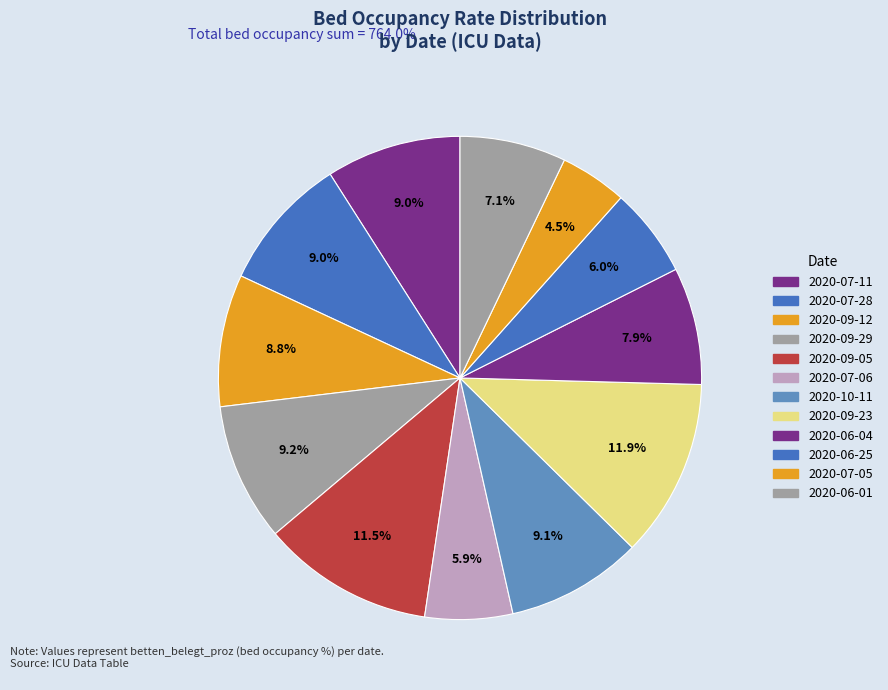

Count the number of slices in the pie.

12